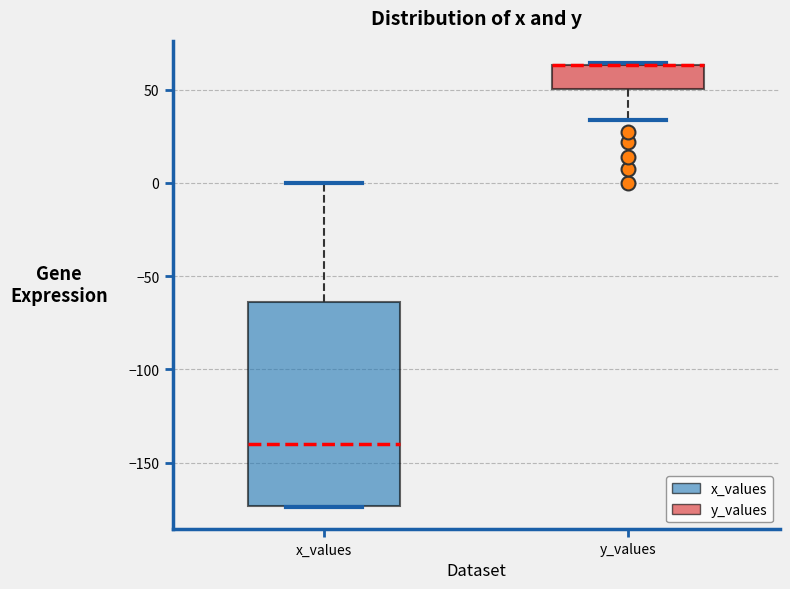

Reading left to right, read every box against the y-axis: the position of its median line, the range the box covers, and the ends of its whiskers. The values are not printed on the chart, so give them approximately, as read against the axis.

x_values: median -140, box -175 to -65, whiskers -175 to 0
y_values: median 65 (drawn on the box's upper edge), box 50 to 65, whiskers 35 to 65